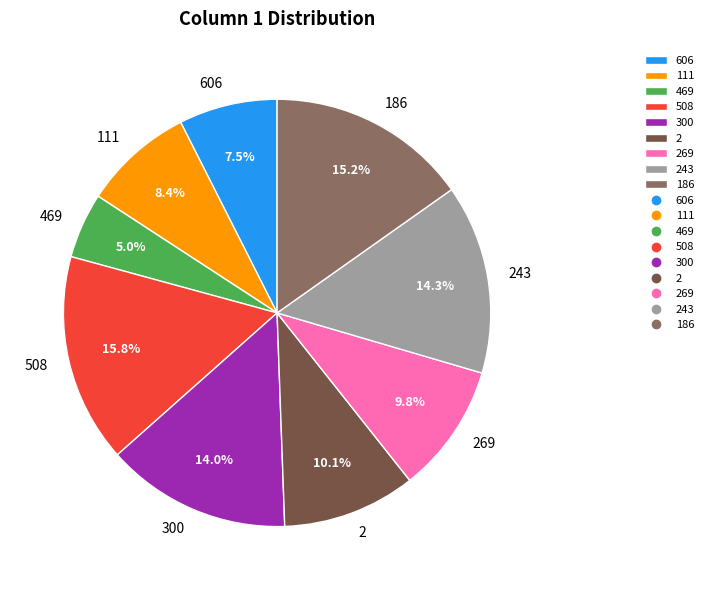

Count the number of slices in the pie.

9